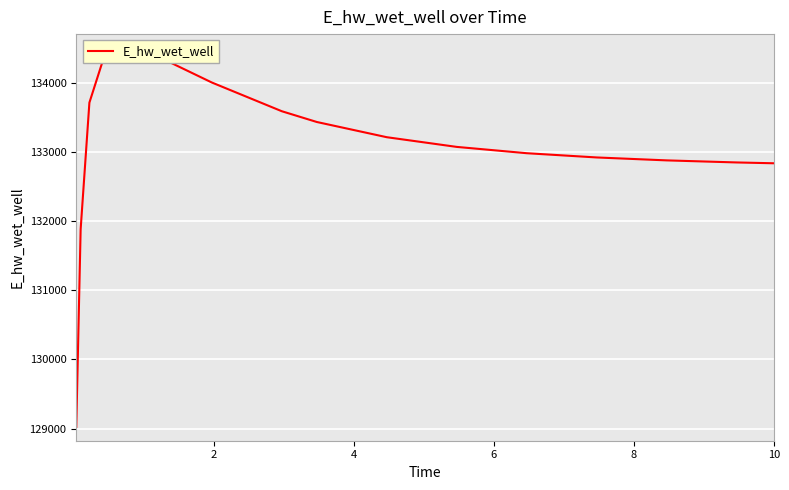

True or false: the data shows 28009.6 at 6.

False